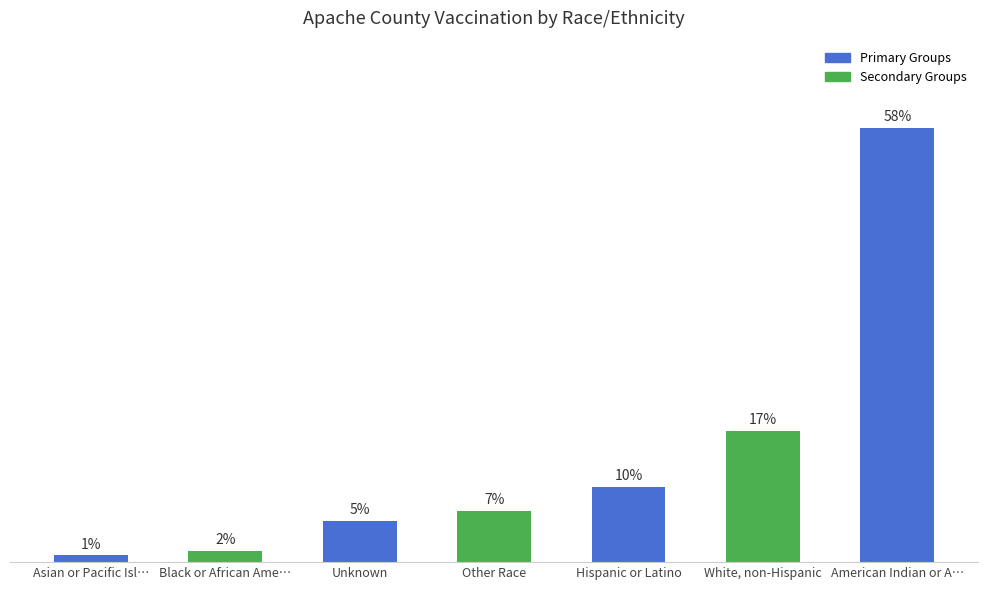

Rank the categories by value from lowest to highest.

Asian or Pacific Isl…, Black or African Ame…, Unknown, Other Race, Hispanic or Latino, White, non-Hispanic, American Indian or A…